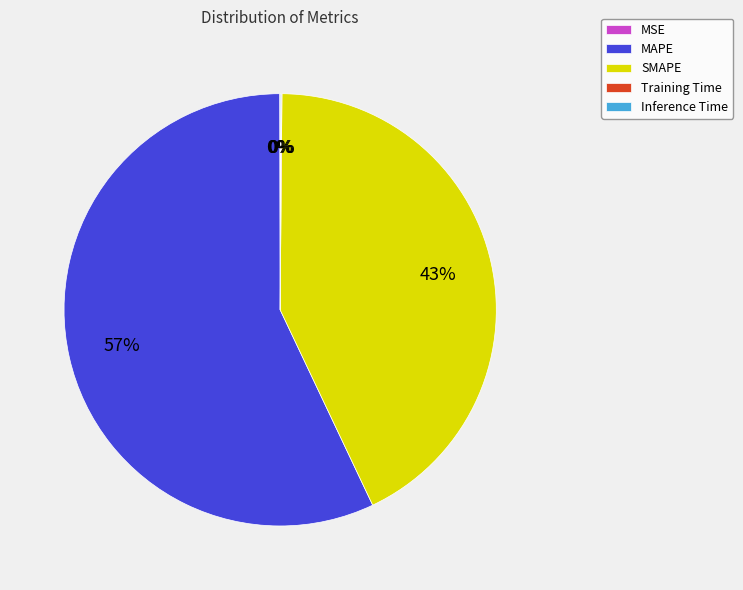

Which slice is the largest?

MAPE